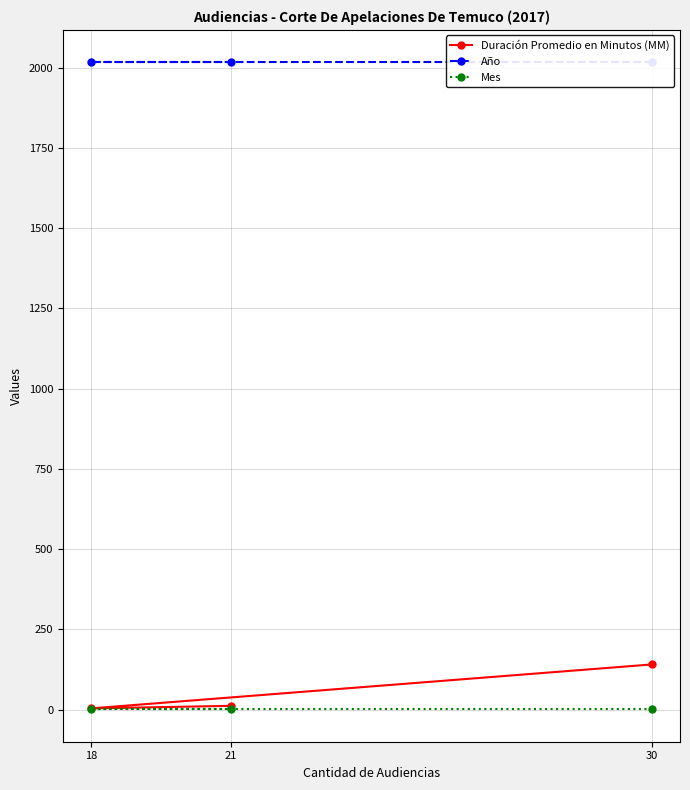

Reading left to right, extract all data points from this chart.

Duración Promedio en Minutos (MM): 30=141	18=4	21=12
Año: 30=2017	18=2017	21=2017
Mes: 30=1	18=1	21=1